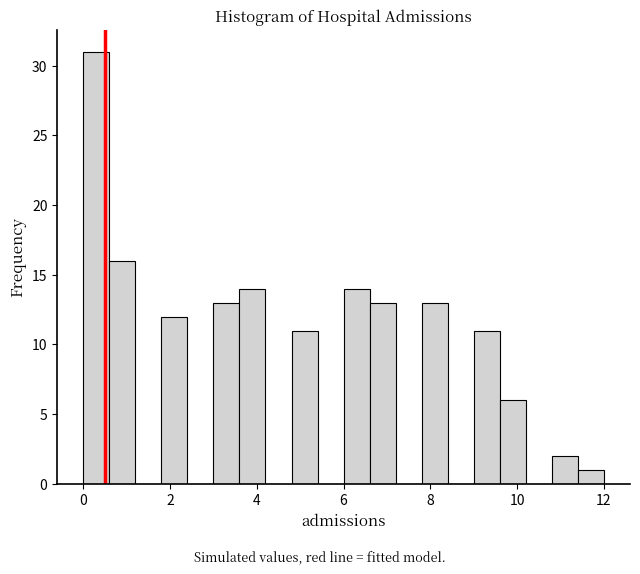

Around what value on the x-axis is the tallest bar? Give the approximate position of its centre, as read against the axis.

0.4